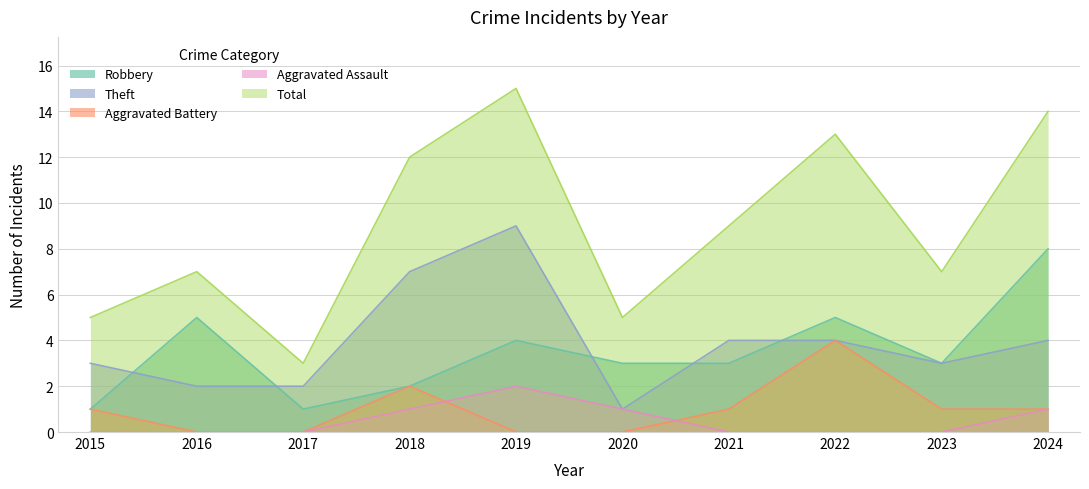

What is the difference between the Aggravated Assault values at 2018 and 2021?

1